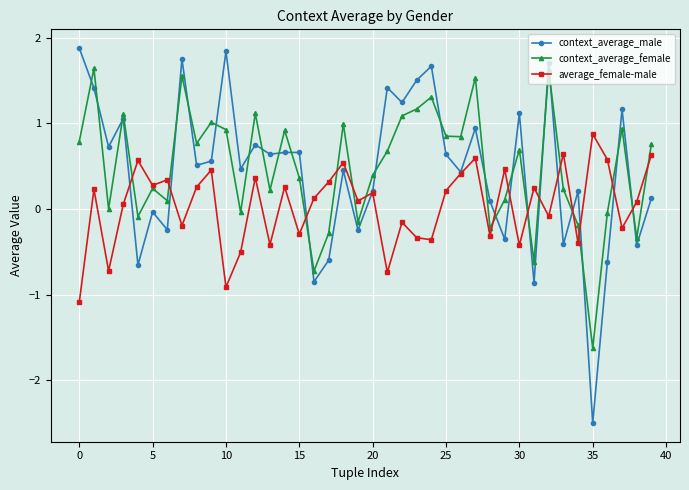

What is the minimum value for context_average_female?

-1.6